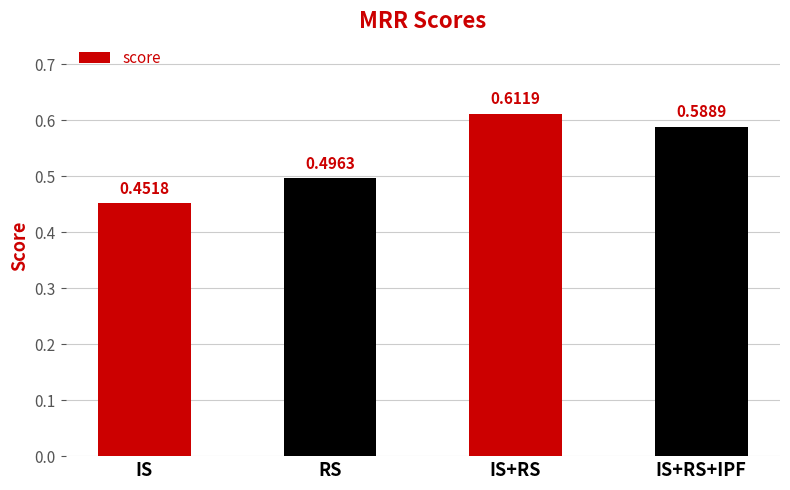

At which label is the value closest to 0?

IS